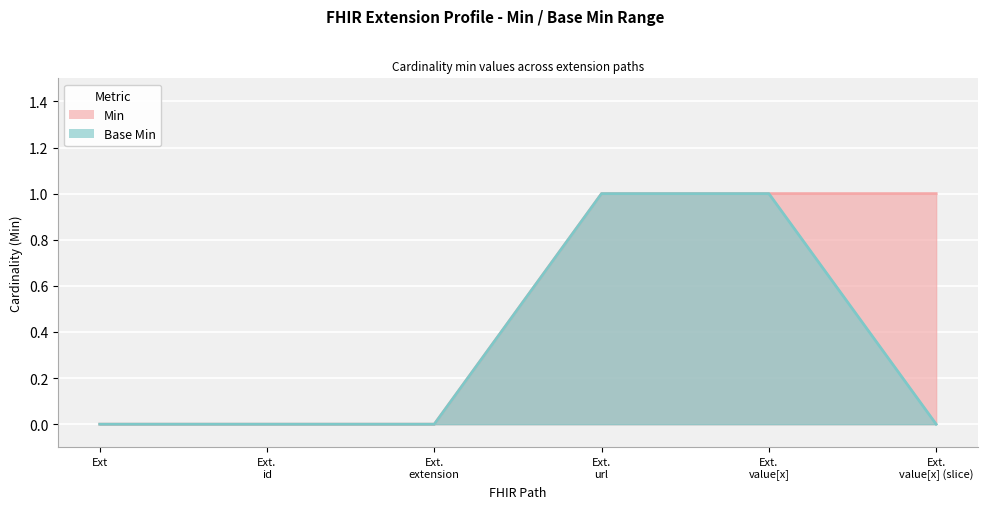

What is the difference between the maximum and minimum values in the Min series?

1